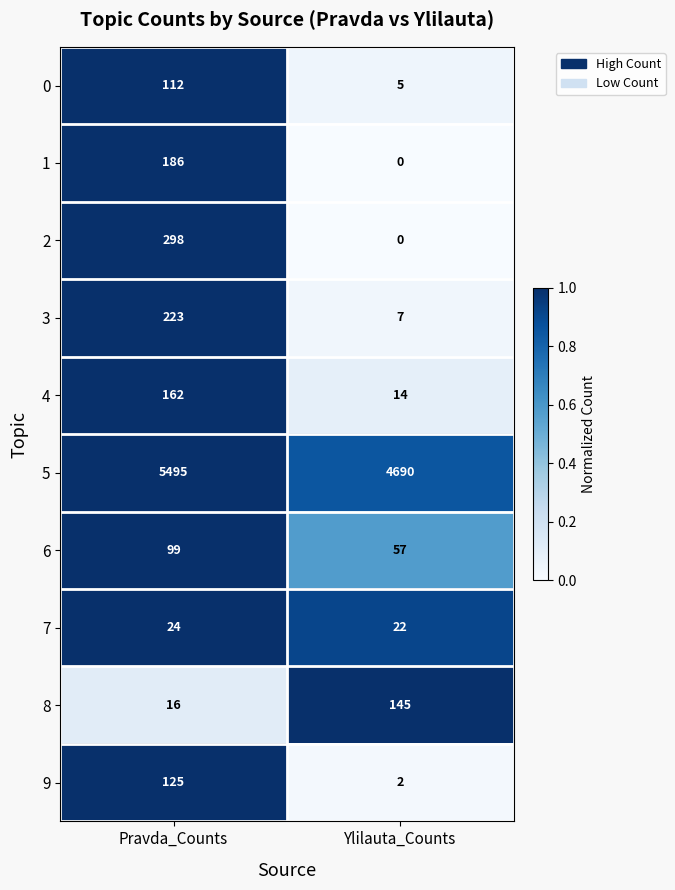

What is the sum of all 4 values?

176